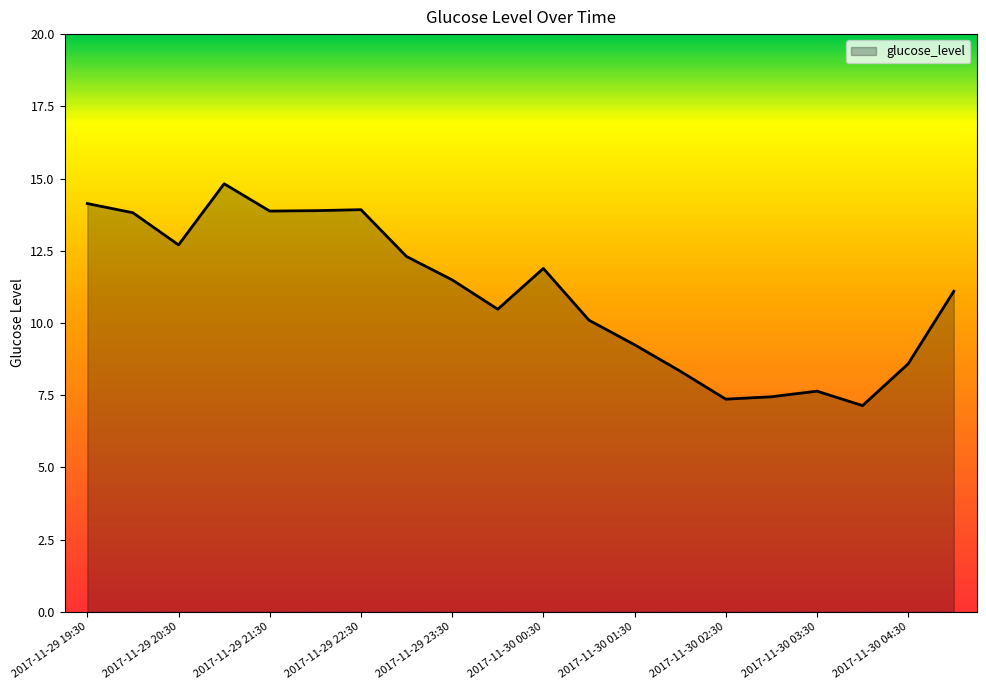

What is the difference between the maximum and minimum values?

7.7